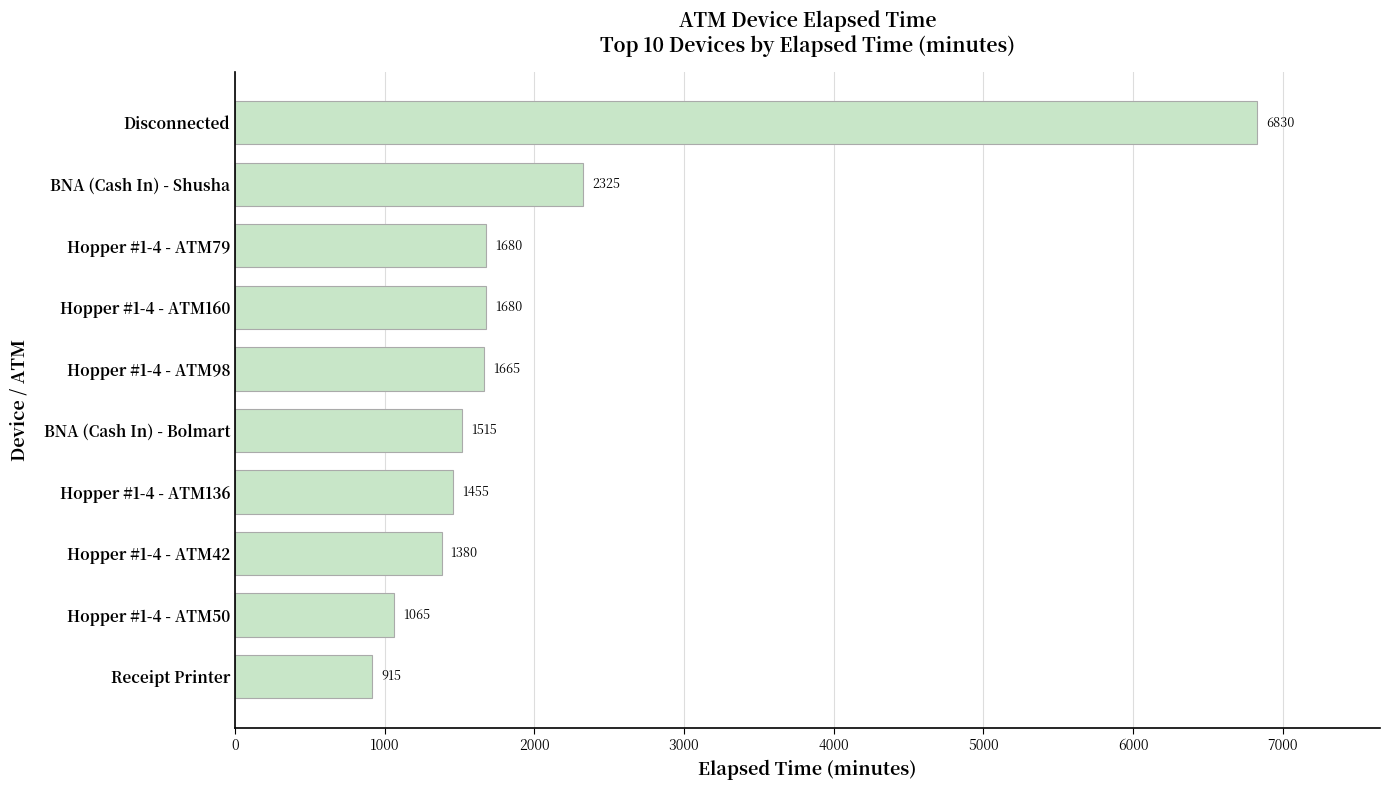

What is the label of the 7th bar from the top?

Hopper #1-4 - ATM136